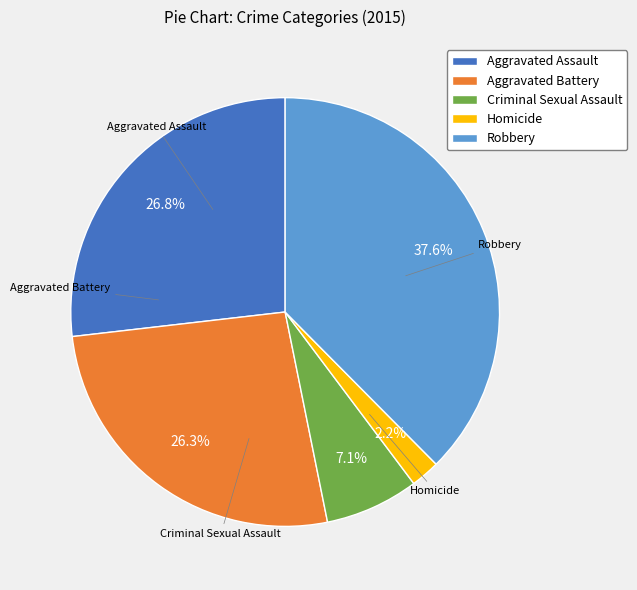

The Aggravated Assault slice represents 27% of the pie. True or false?

True